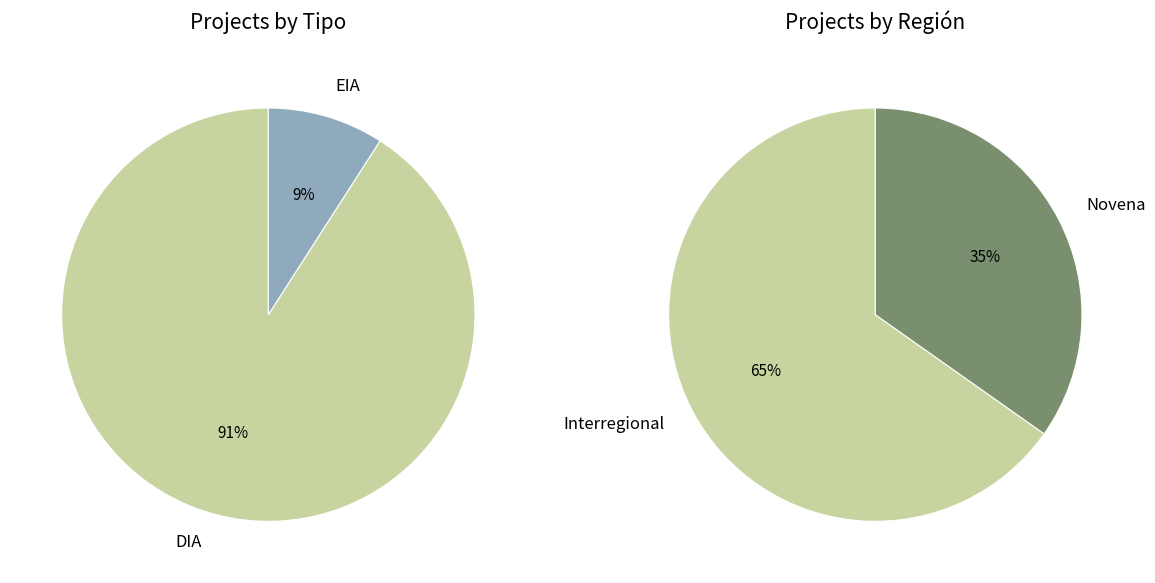

What percentage do Novena and DIA together represent?

62.2%